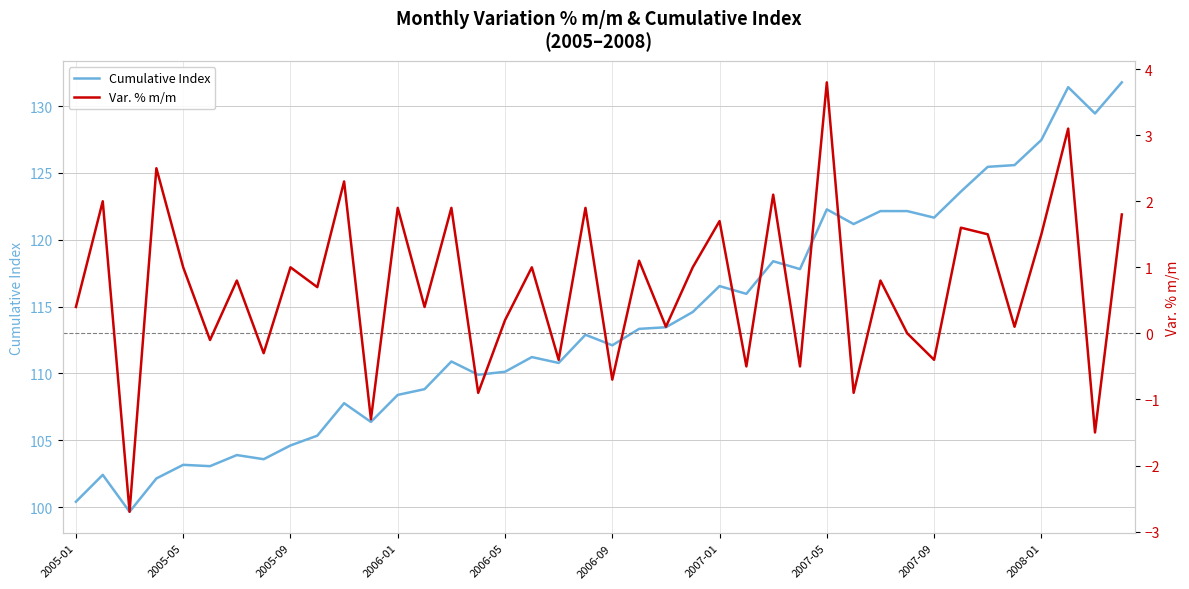

What is the minimum value for Cumulative Index?

99.7